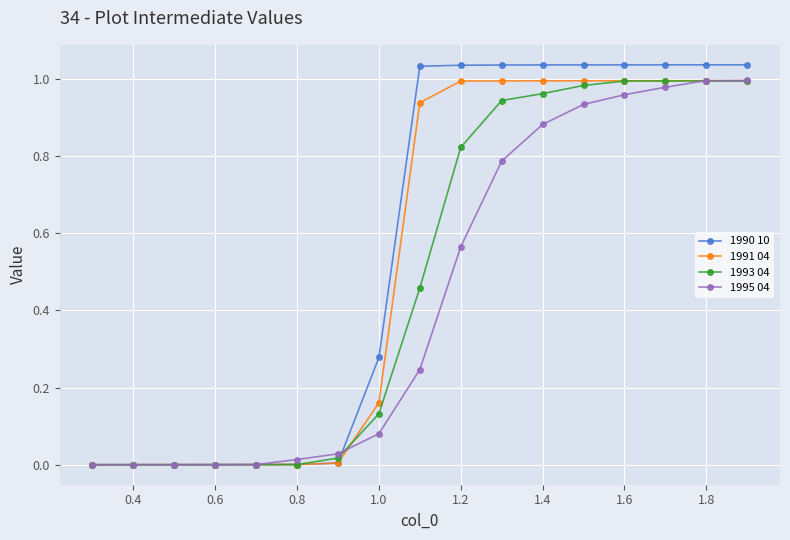

Which series has the largest range (max minus min)?

1990 10